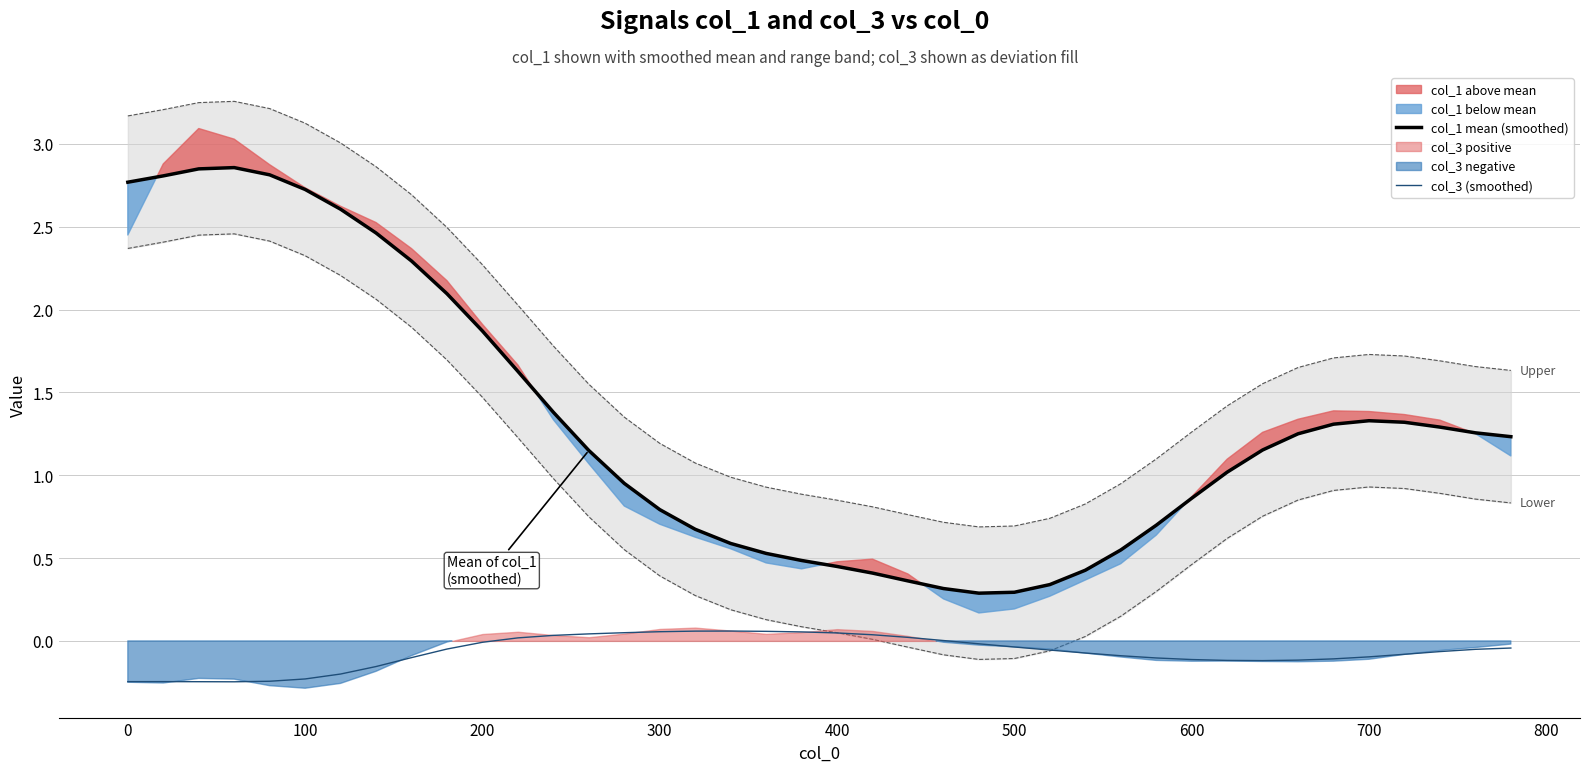

True or false: col_3 (smoothed) and col_1 mean (smoothed) cross at least once.

False